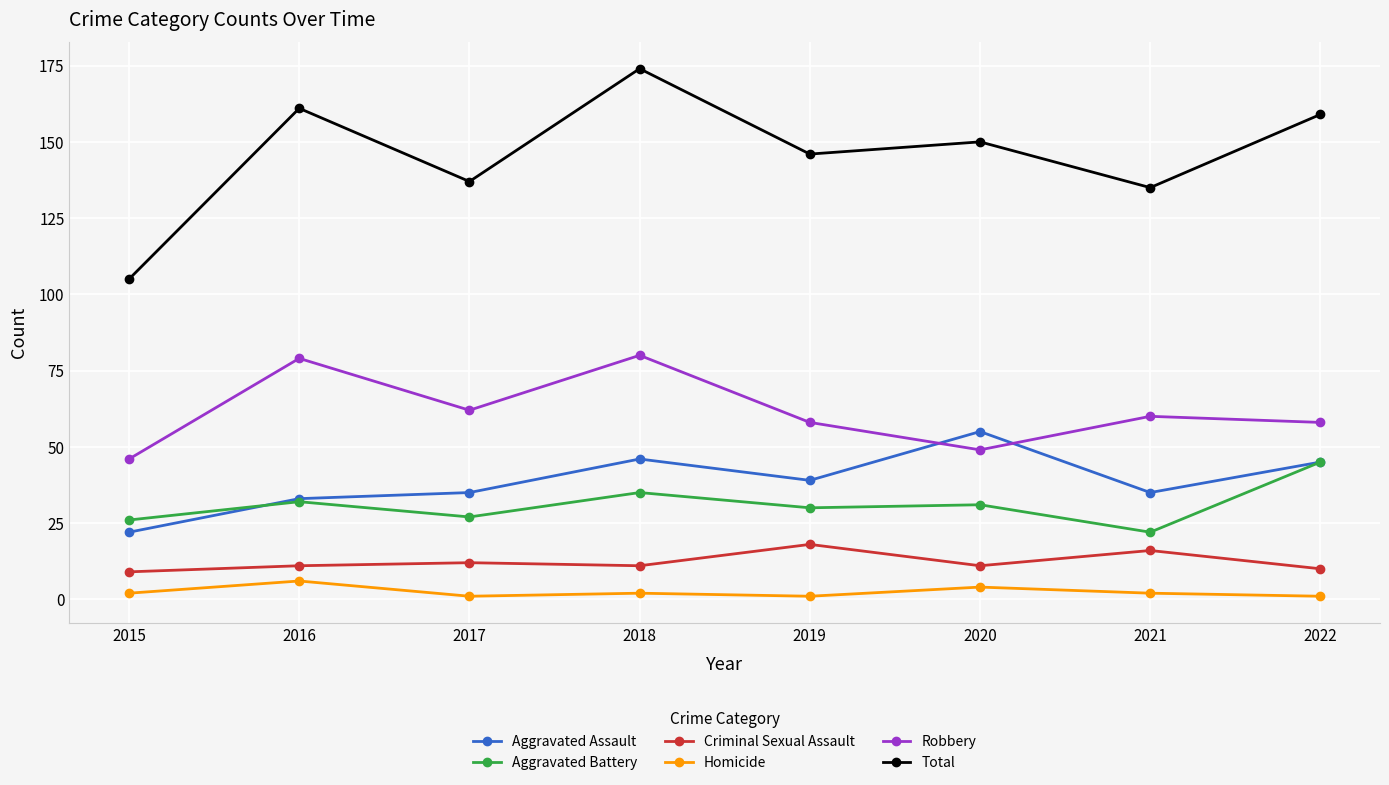

True or false: Aggravated Assault and Homicide cross at least once.

False